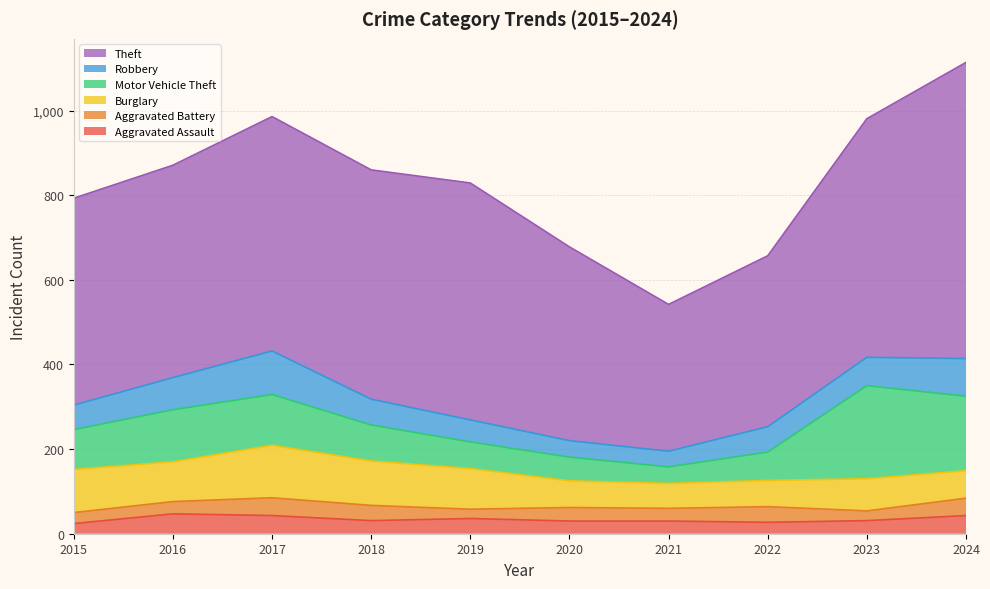

True or false: Burglary has more than 0 points higher than both neighbors.

True